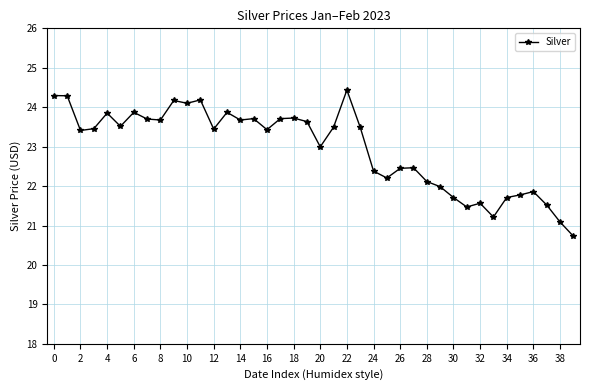

What is the difference between the second highest and second lowest values?

3.2